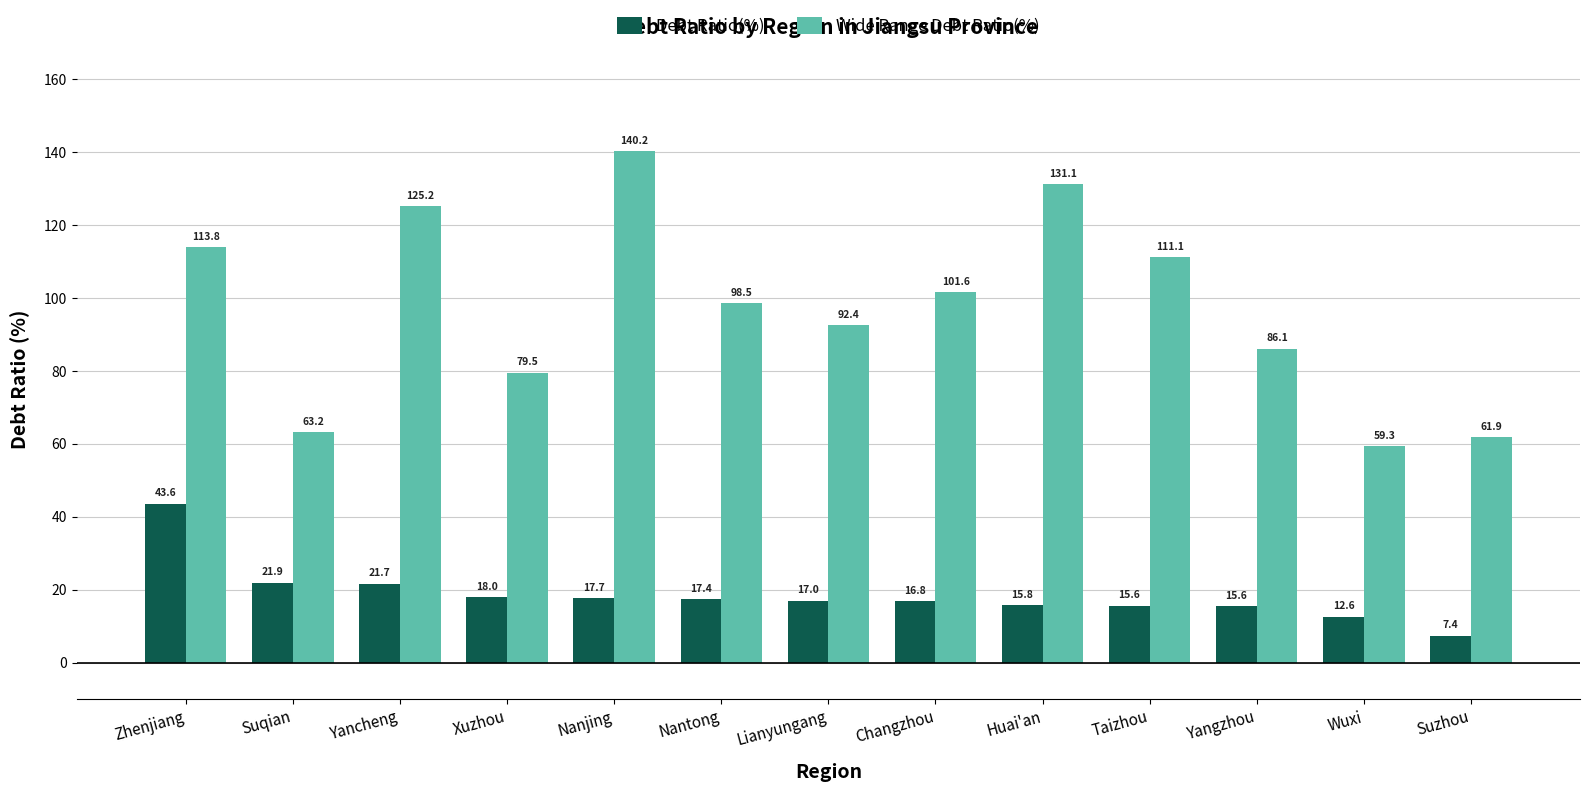

Rank the series at Huai'an from lowest to highest value.

Debt Ratio(%), Wide Range Debt Ratio(%)